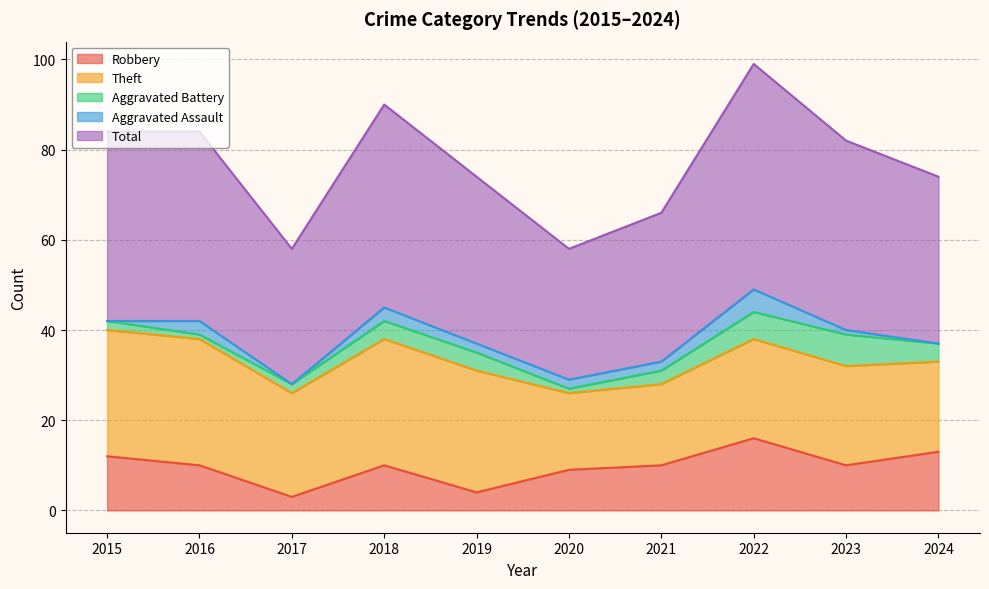

How many series are shown in this chart?

5